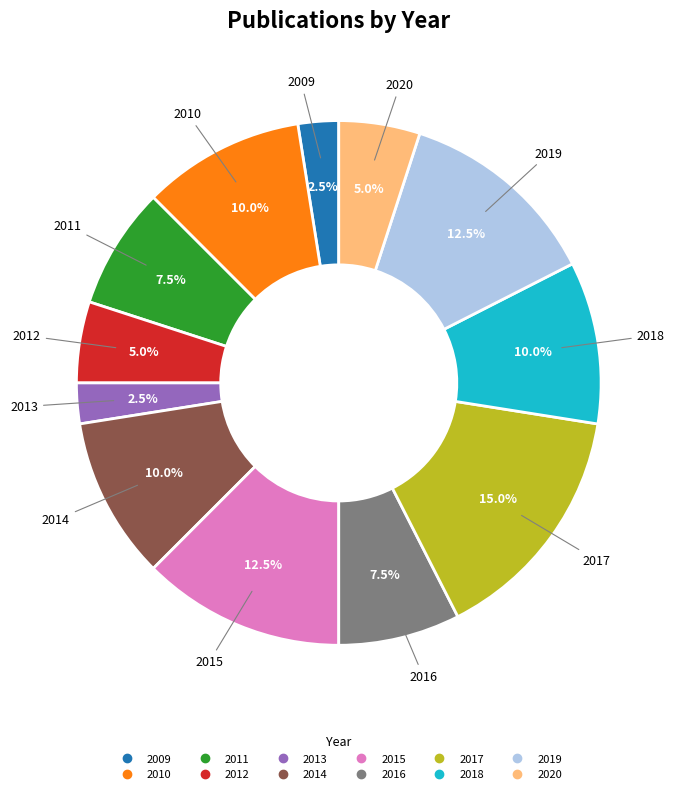

Is the sum of 2012 and 2011 greater than half?

No